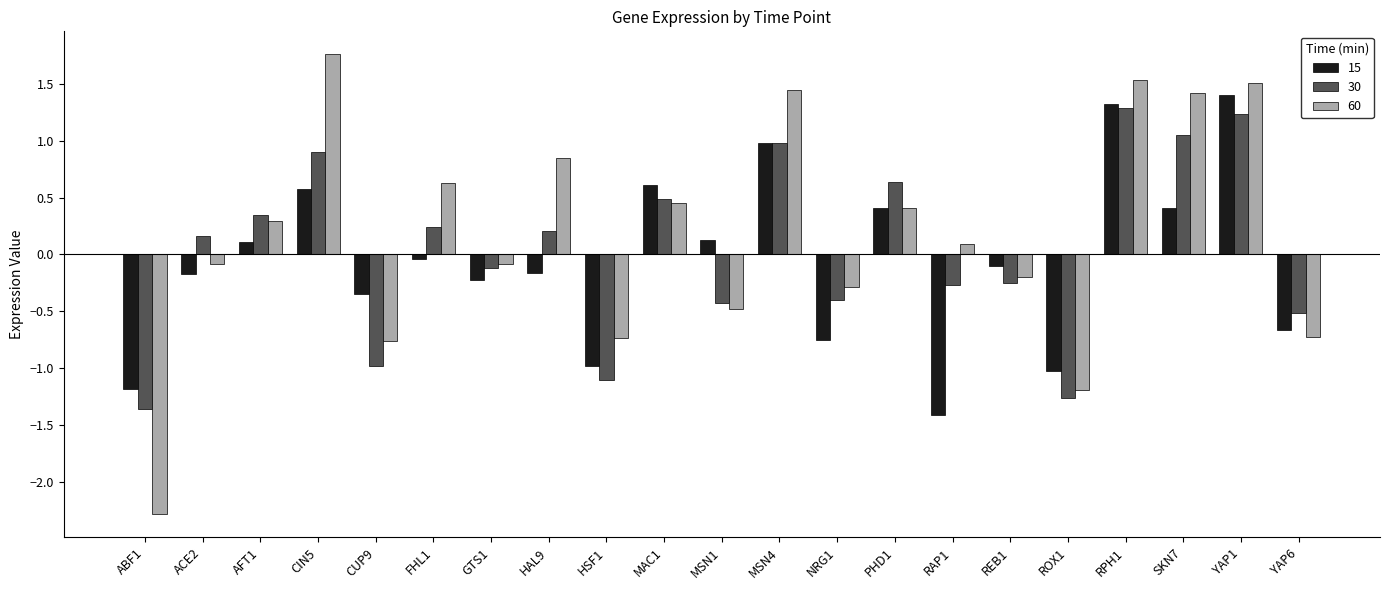

Which series changed the most between CUP9 and SKN7?

60